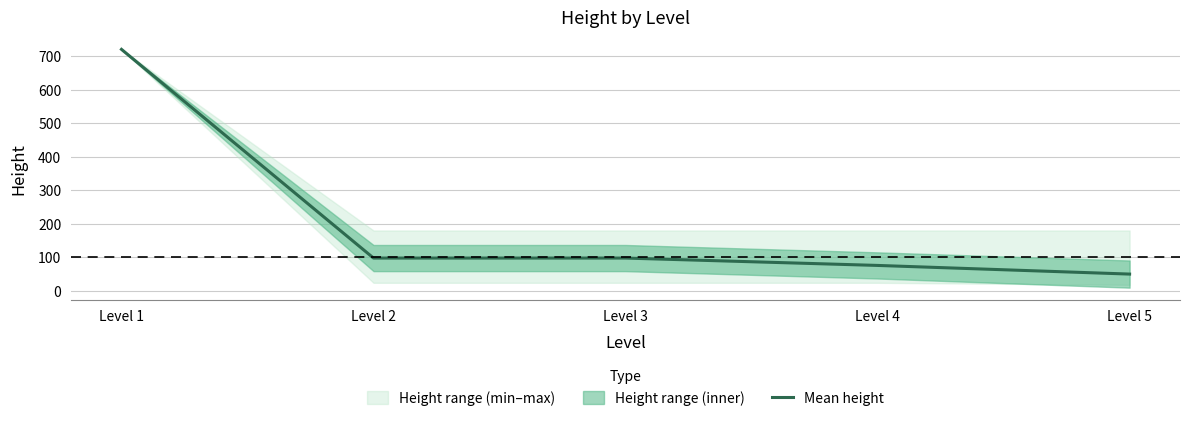

Count the number of categories in the chart.

5